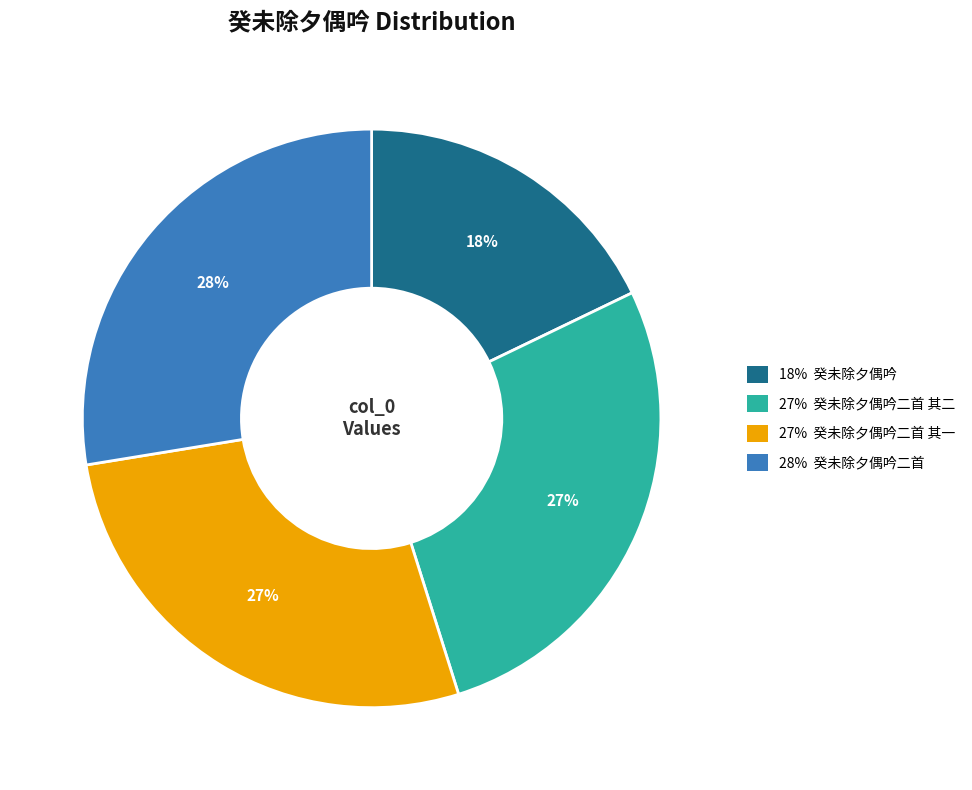

Is there any slice that represents more than half of the pie?

No